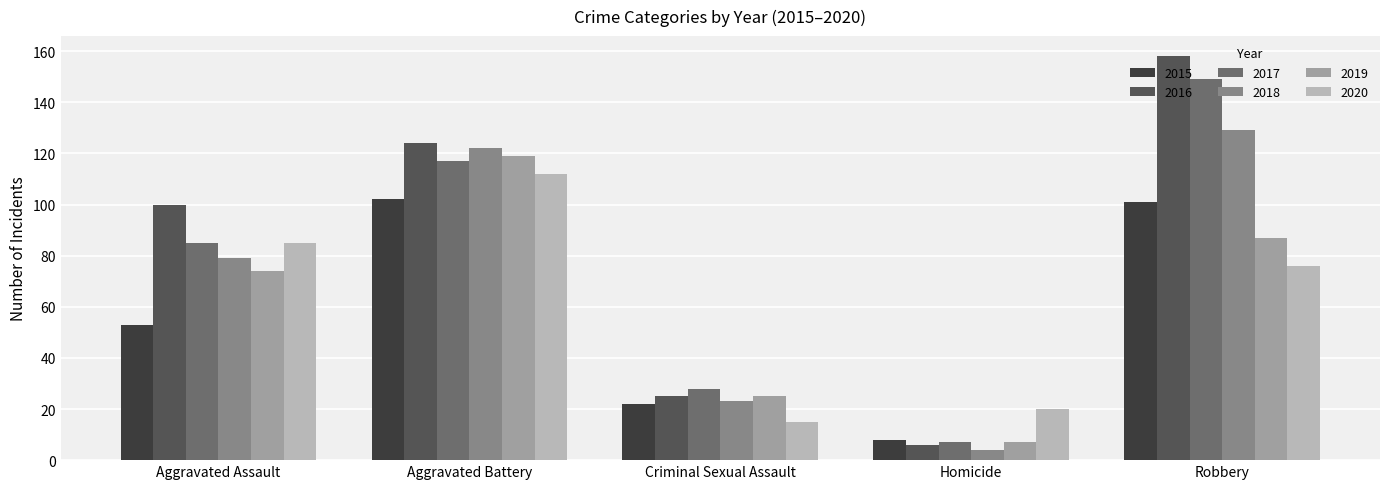

What is the average value of the 2016 series?

83